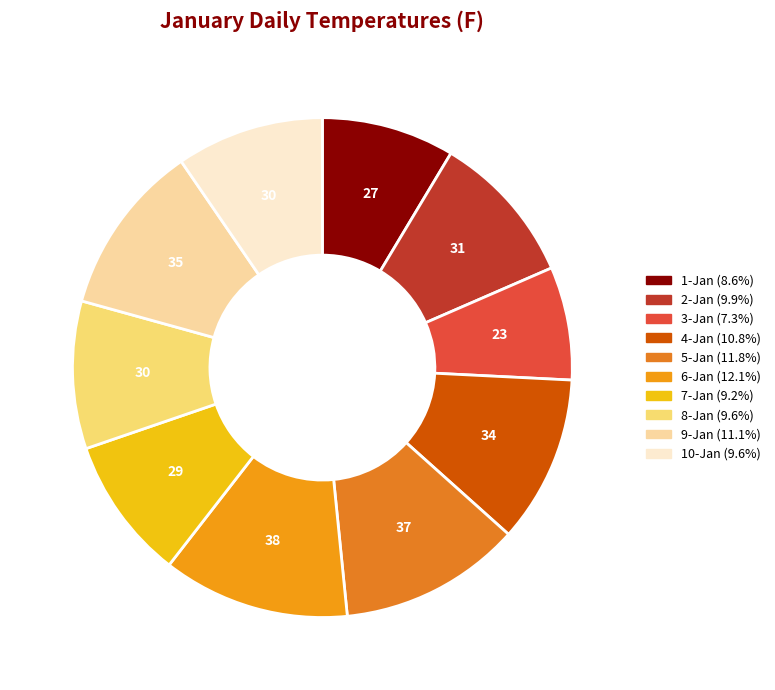

How many segments does this pie chart have?

10